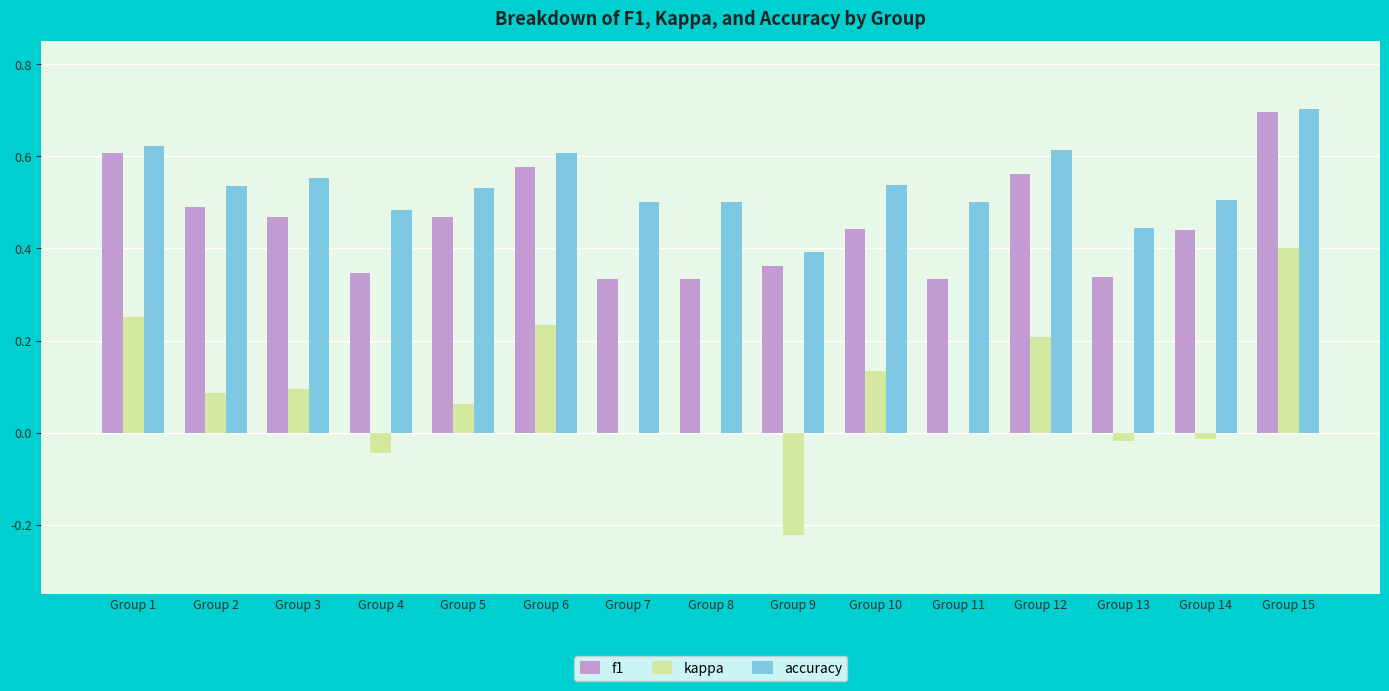

What is the sum of all f1 values?

6.8